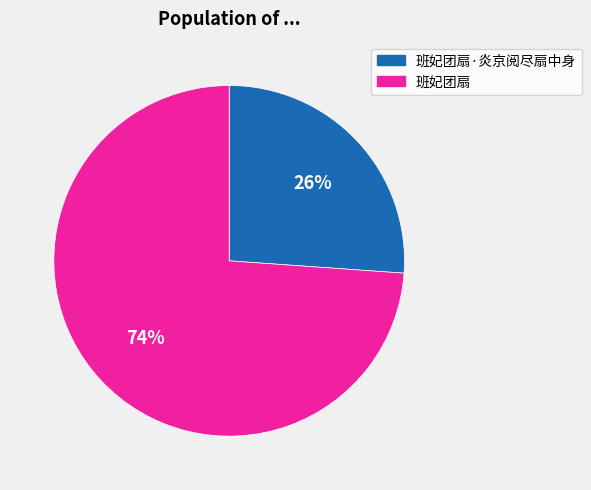

What is the majority slice?

班妃团扇